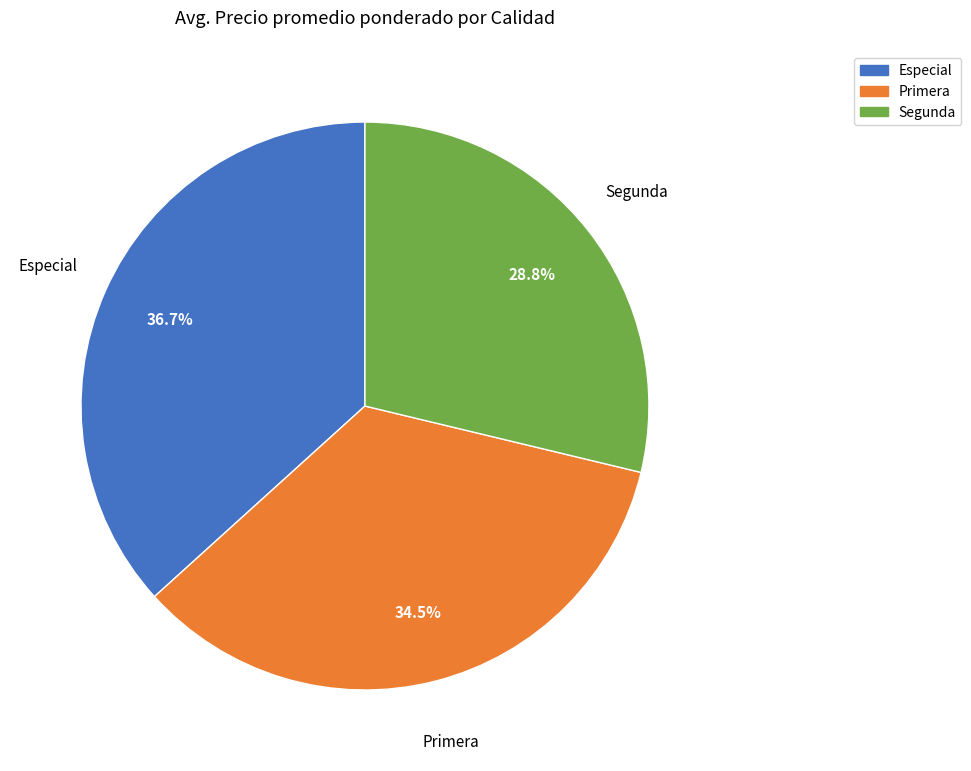

How many segments does this pie chart have?

3